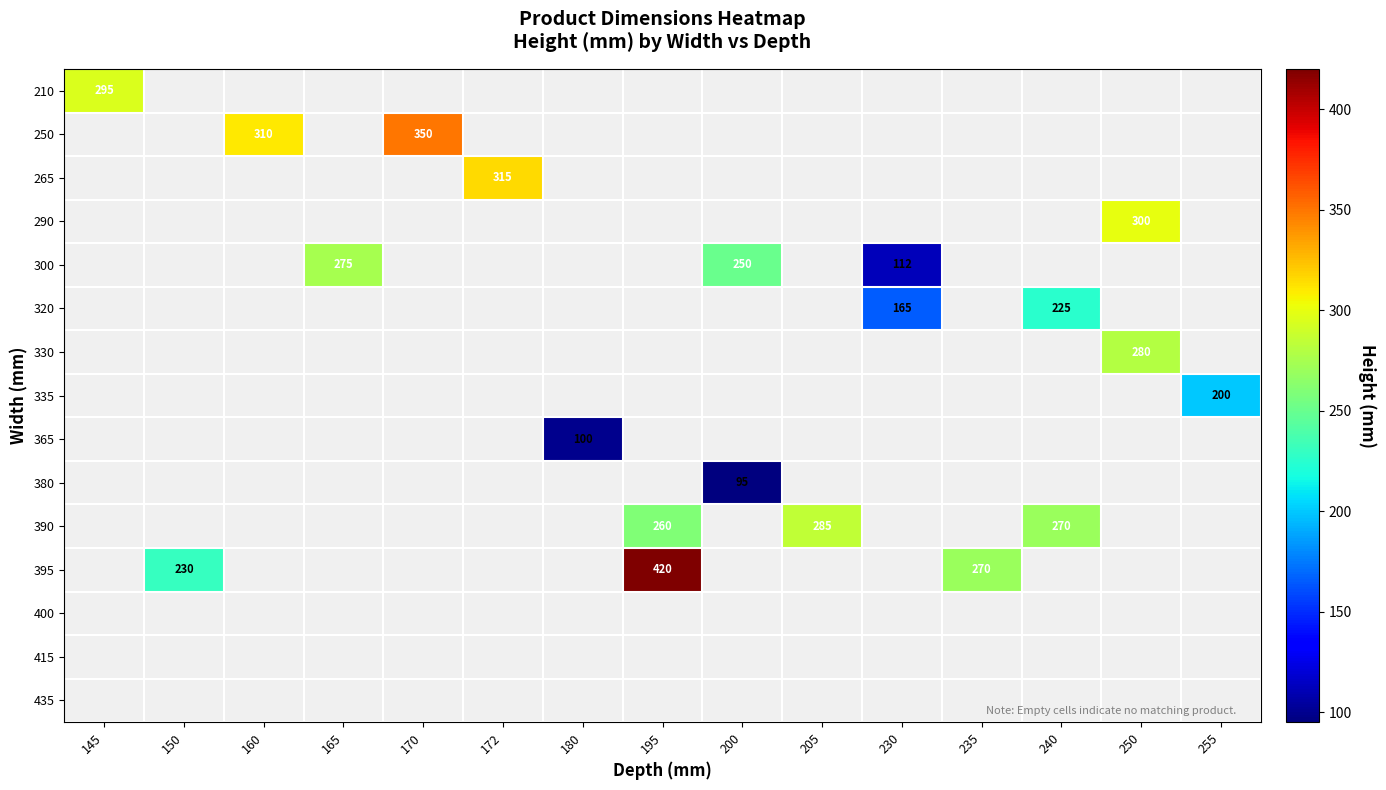

Is it true that 330 equals 397.0 at 250?

False